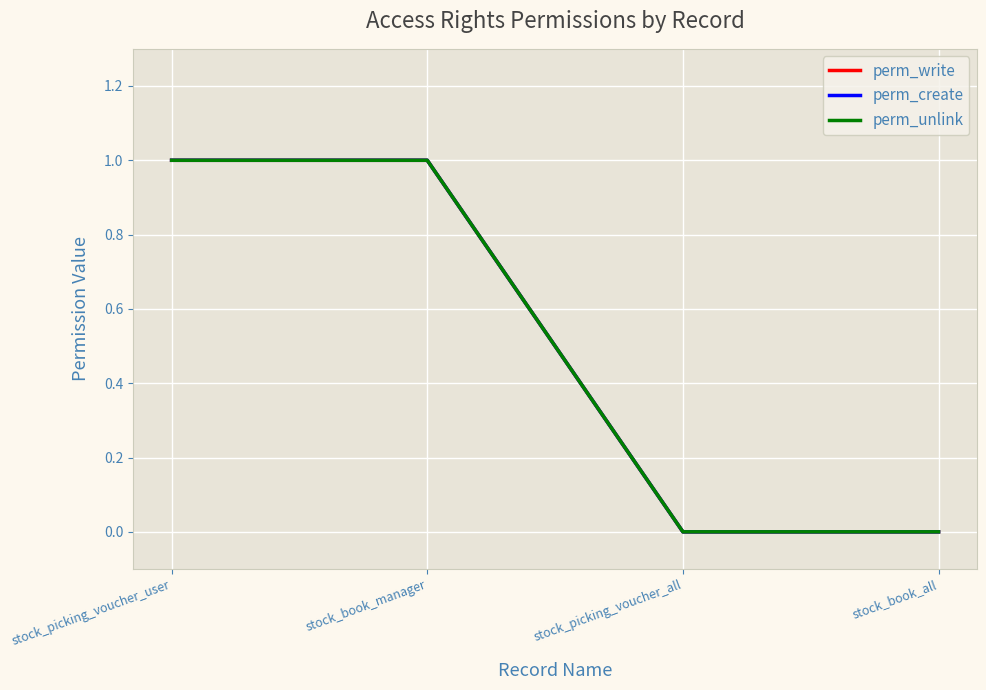

Does the chart have visible grid lines?

Yes